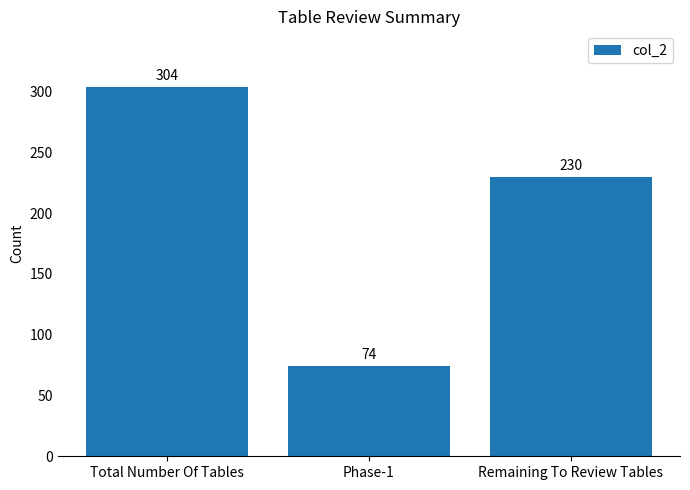

How many series are shown in this chart?

1